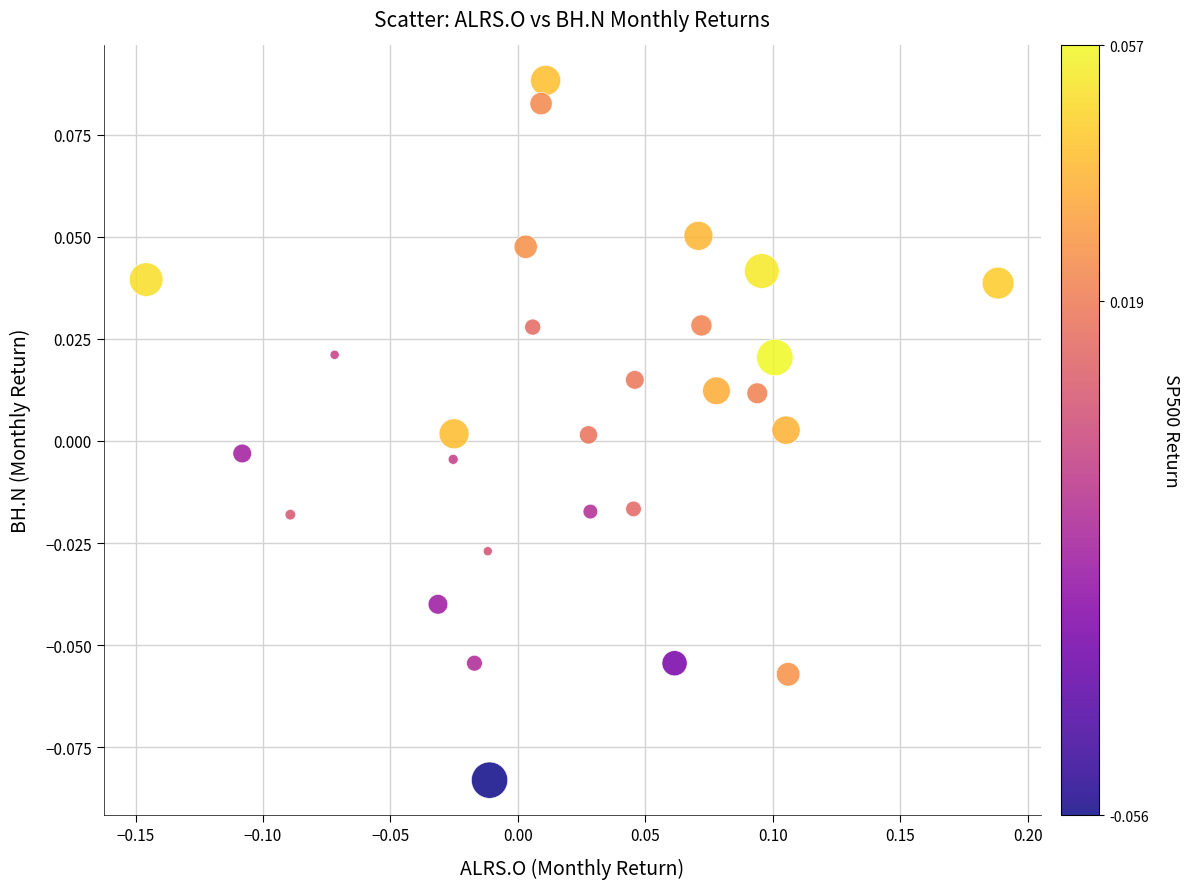

What is the range of X values (max minus min)?

0.3